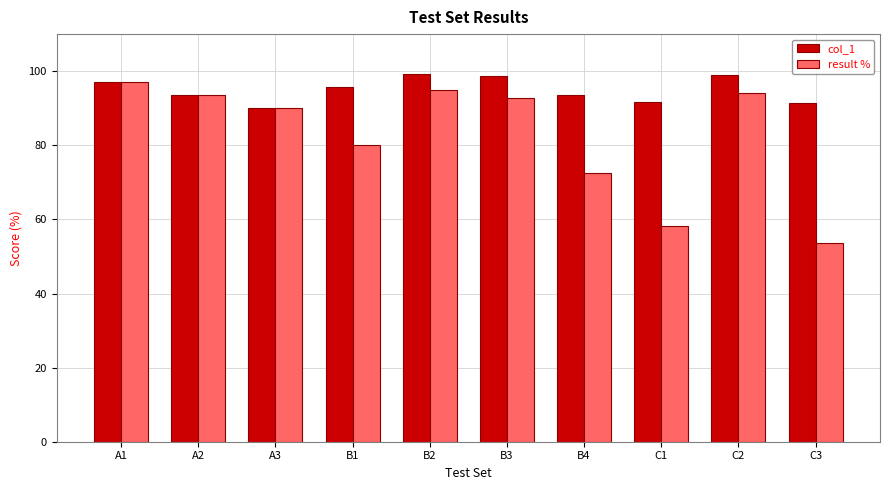

What is the minimum value shown in the chart?

53.8